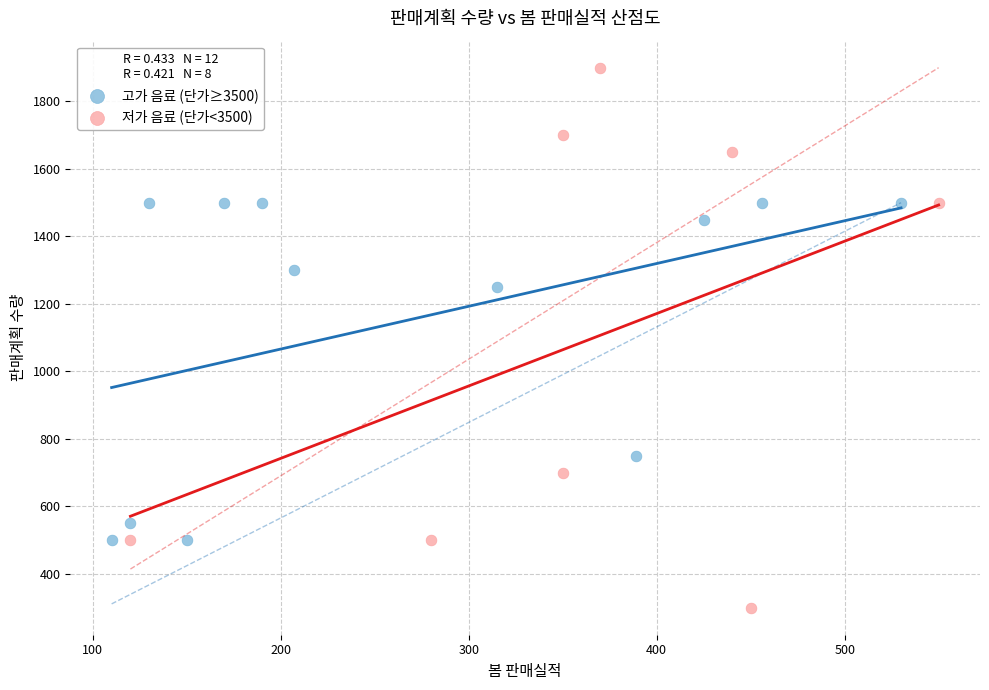

Which series has the largest Y range (max minus min)?

저가 음료 (단가<3500)